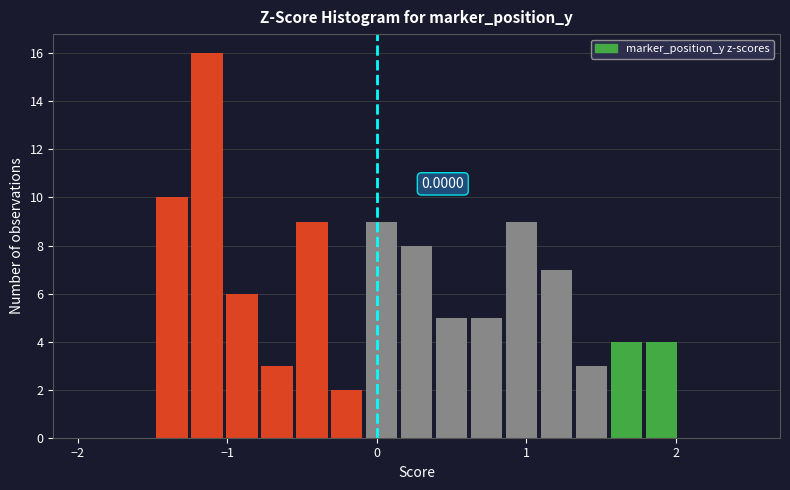

Read against the x-axis, roughly where is the centre of the tallest bar?

-1.1